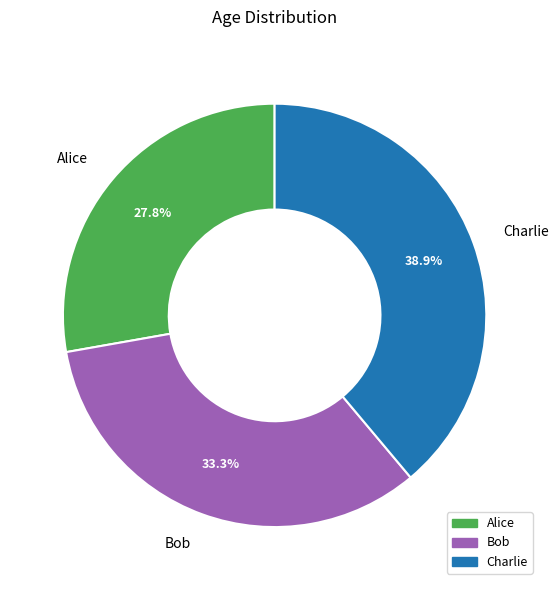

Which slice is the largest?

Charlie